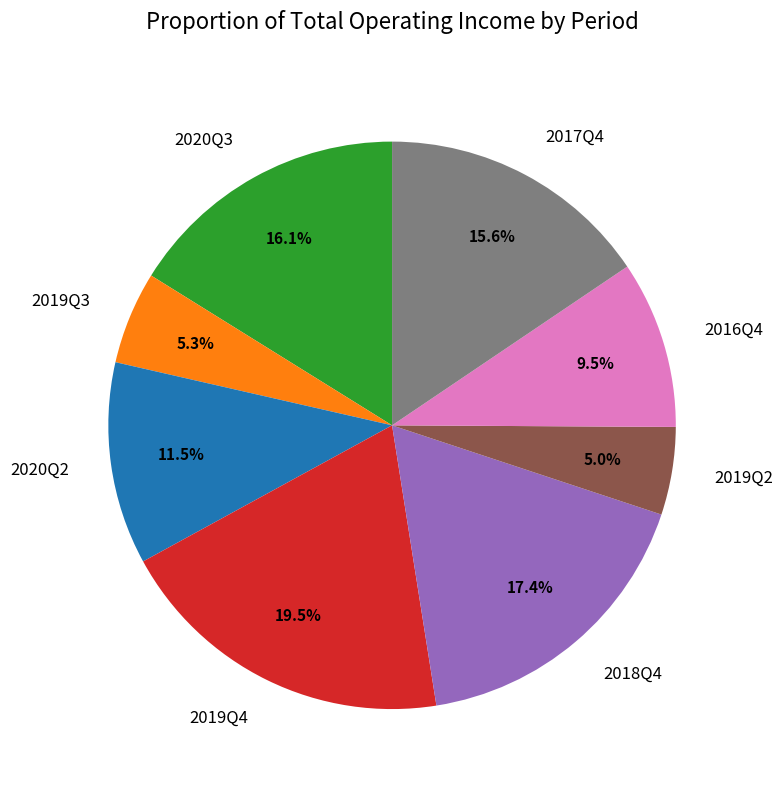

Do 2019Q2 and 2019Q4 together represent more than half of the pie?

No